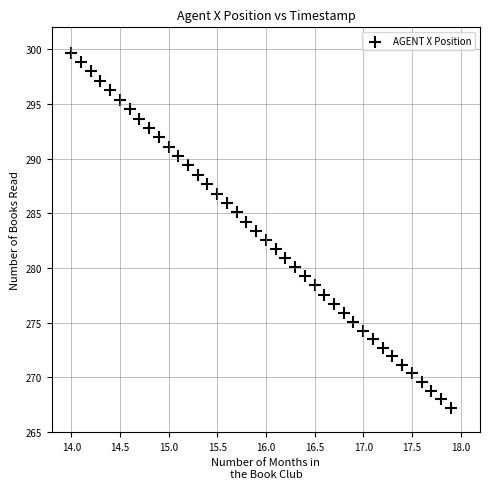

What is the range of Y values (max minus min)?

32.5